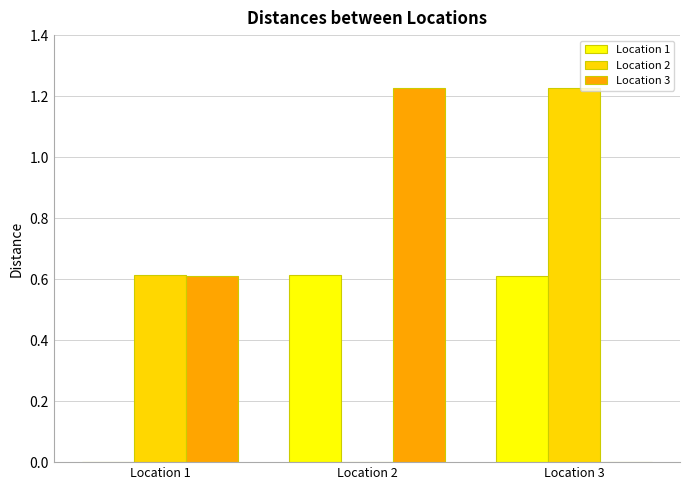

Which category has the highest value in the Location 3 series?

Location 2